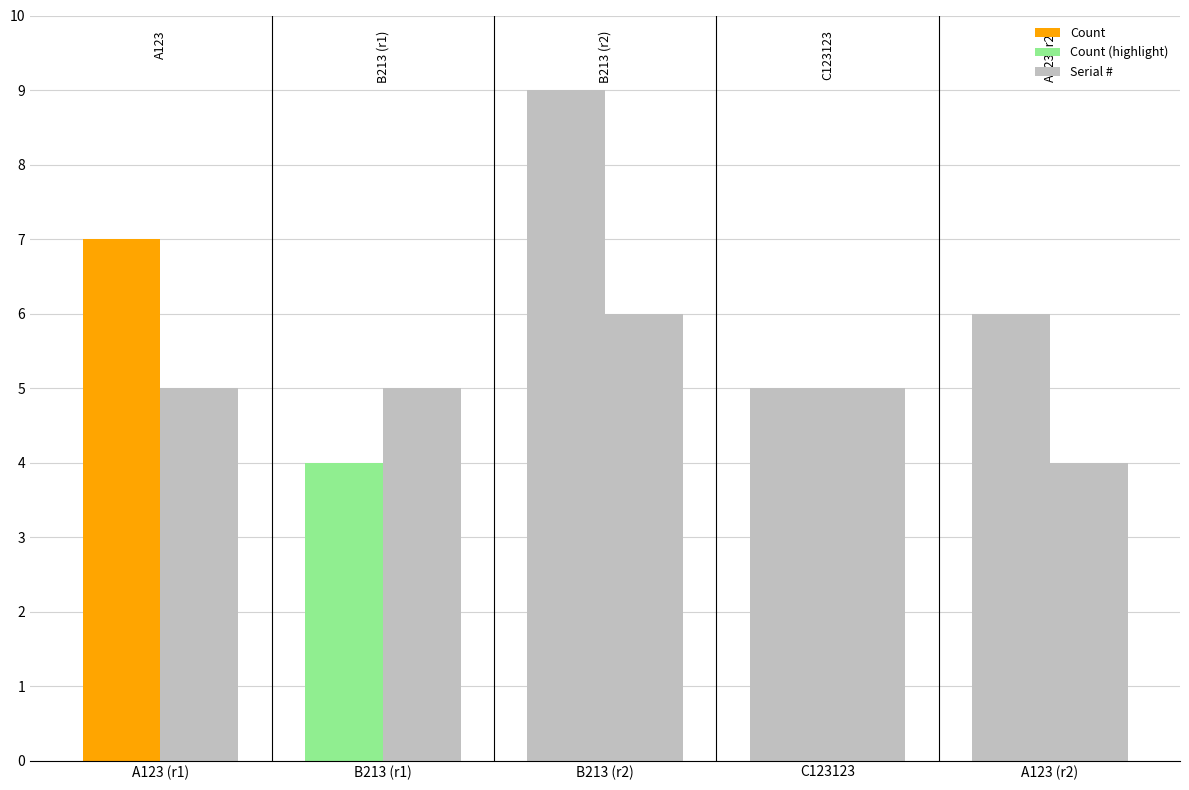

Is it true that Count equals 7 at A123?

True